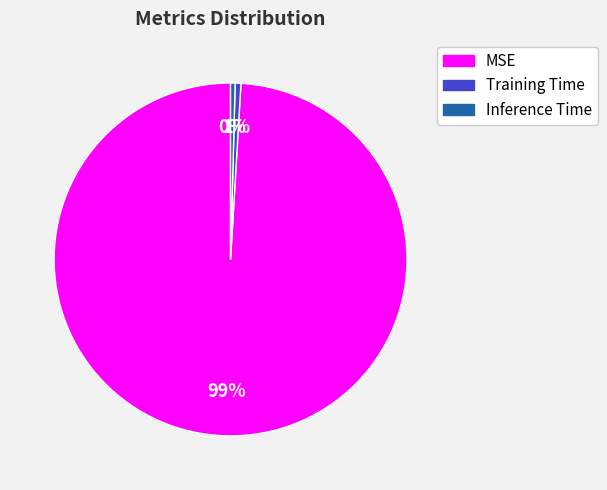

Is the sum of Inference Time and MSE greater than half?

Yes